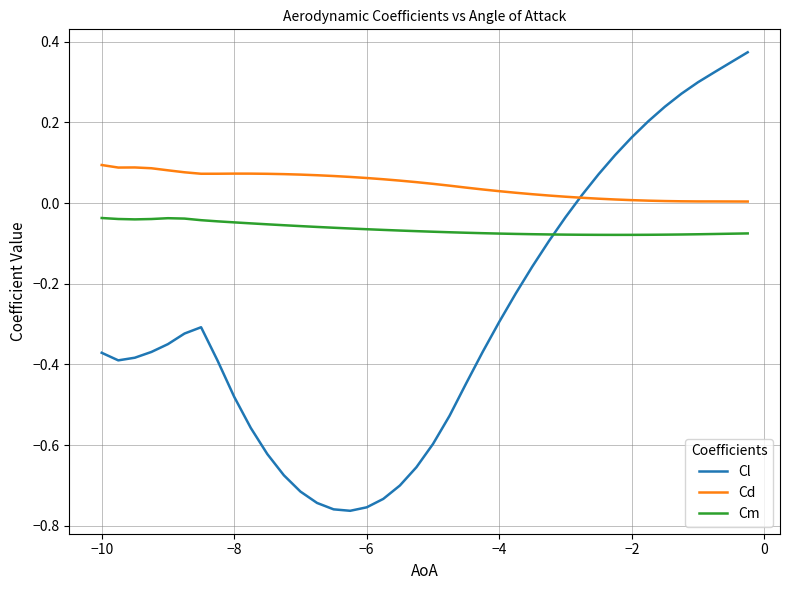

True or false: Cl and Cm cross at least once.

True